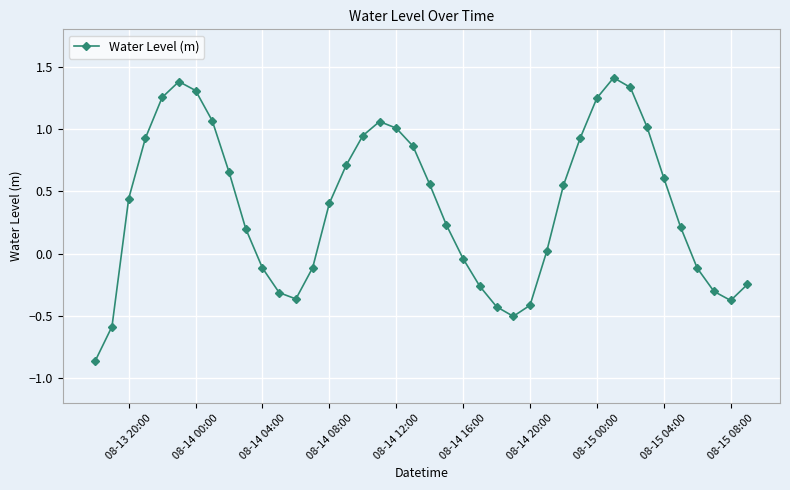

What is the maximum value shown in the chart?

1.4